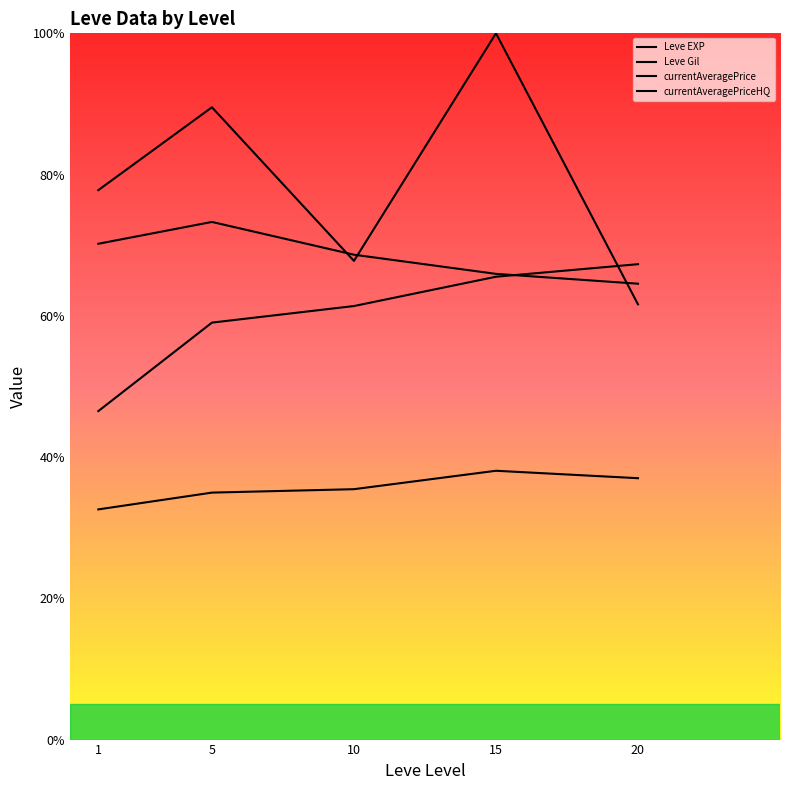

How many values in the currentAveragePriceHQ series exceed 68?

3